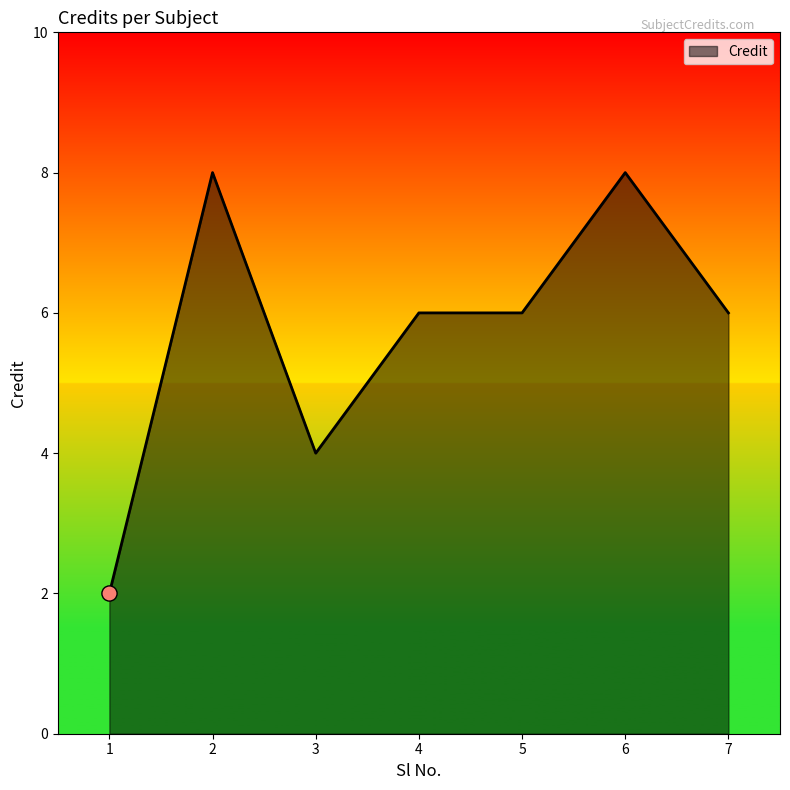

Between 5 and 6, which is larger?

6